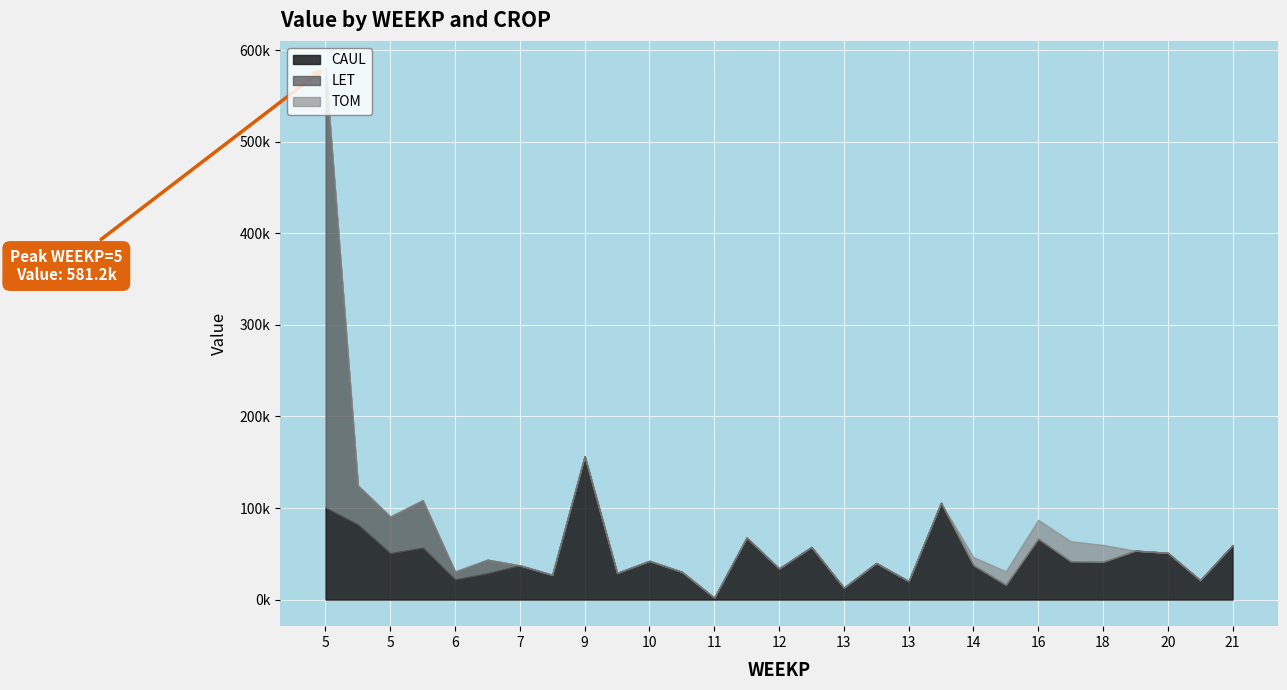

How many lines are shown in the chart?

3